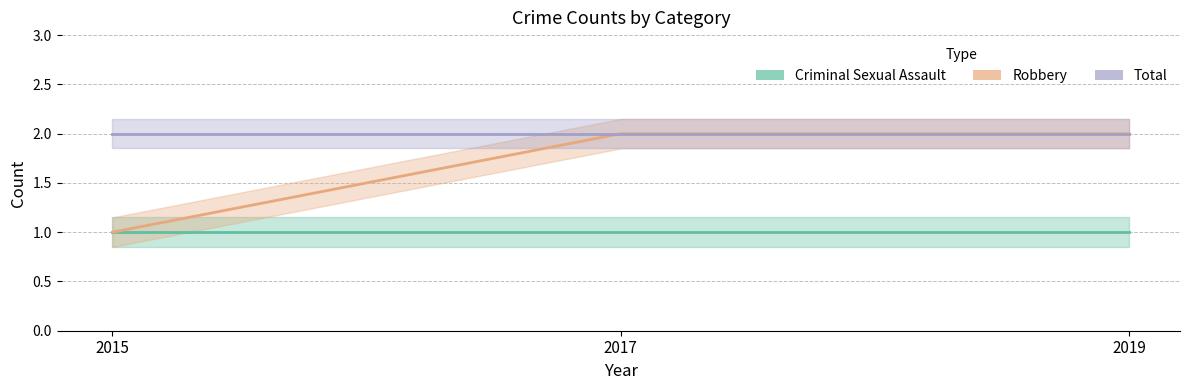

Reading left to right, extract all data points from this chart.

Criminal Sexual Assault: 2015=1	2017=1	2019=1
Robbery: 2015=1	2017=2	2019=2
Total: 2015=2	2017=2	2019=2